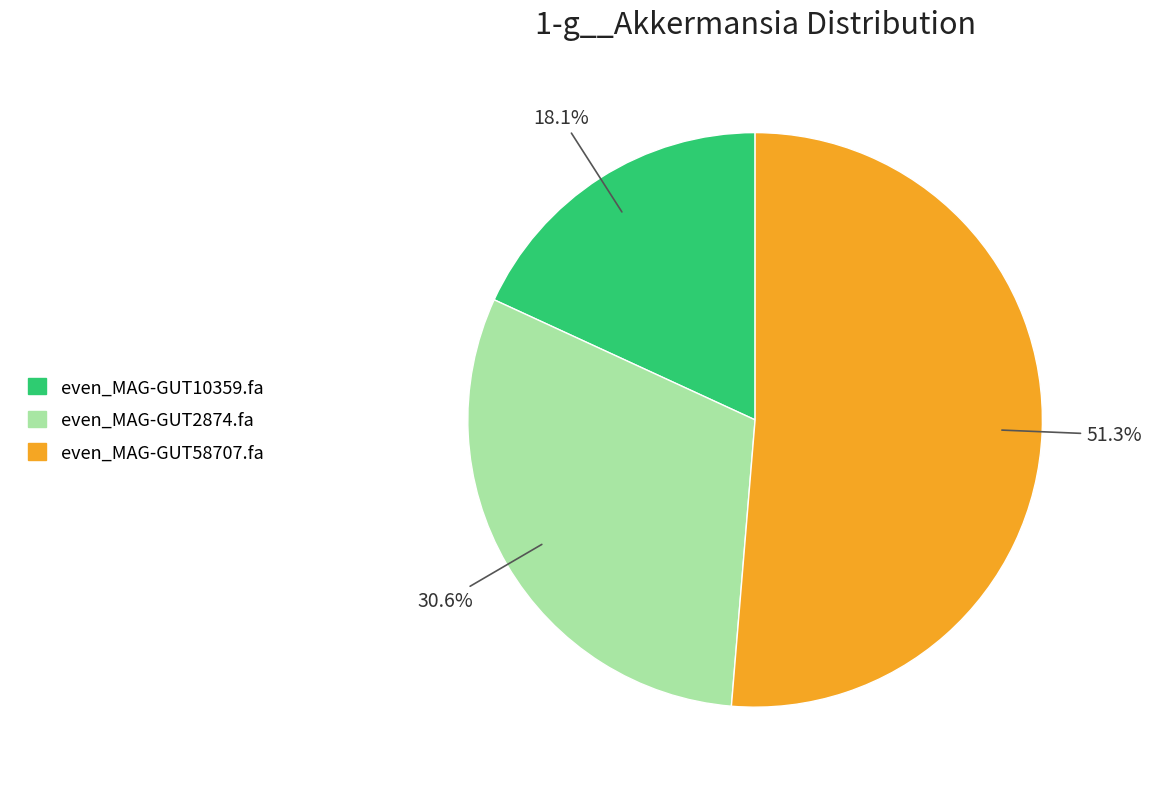

What is the ratio of the value at even_MAG-GUT58707.fa to the value at even_MAG-GUT2874.fa?

1.7